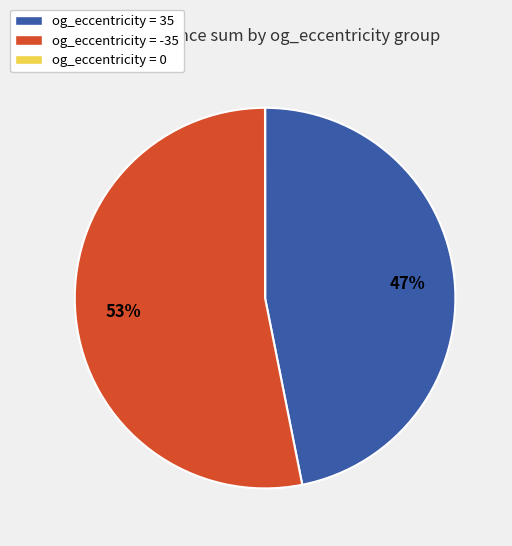

Is there any slice that represents more than half of the pie?

Yes